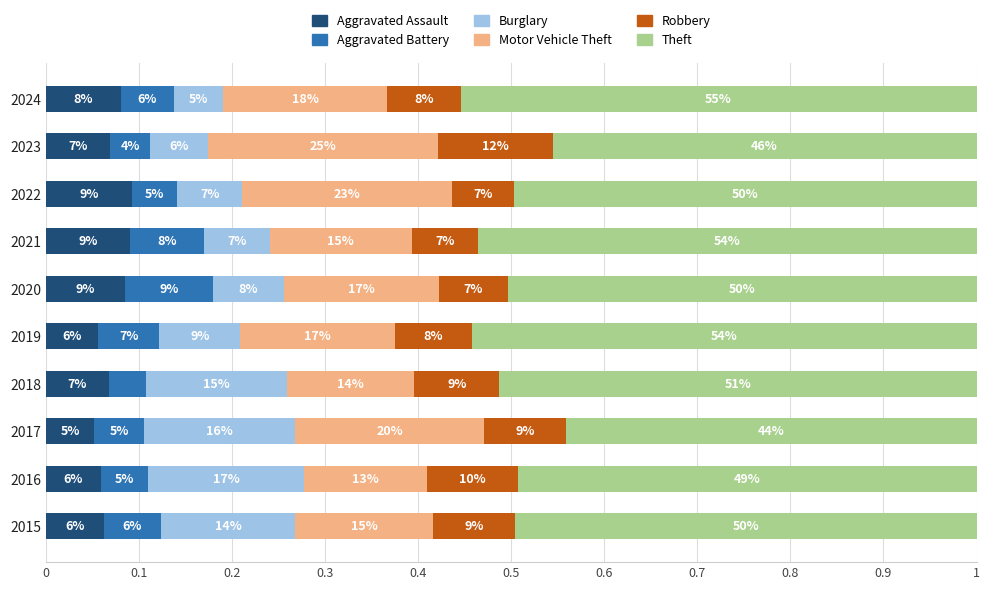

What is the difference between the maximum and minimum values in the Motor Vehicle Theft series?

0.1